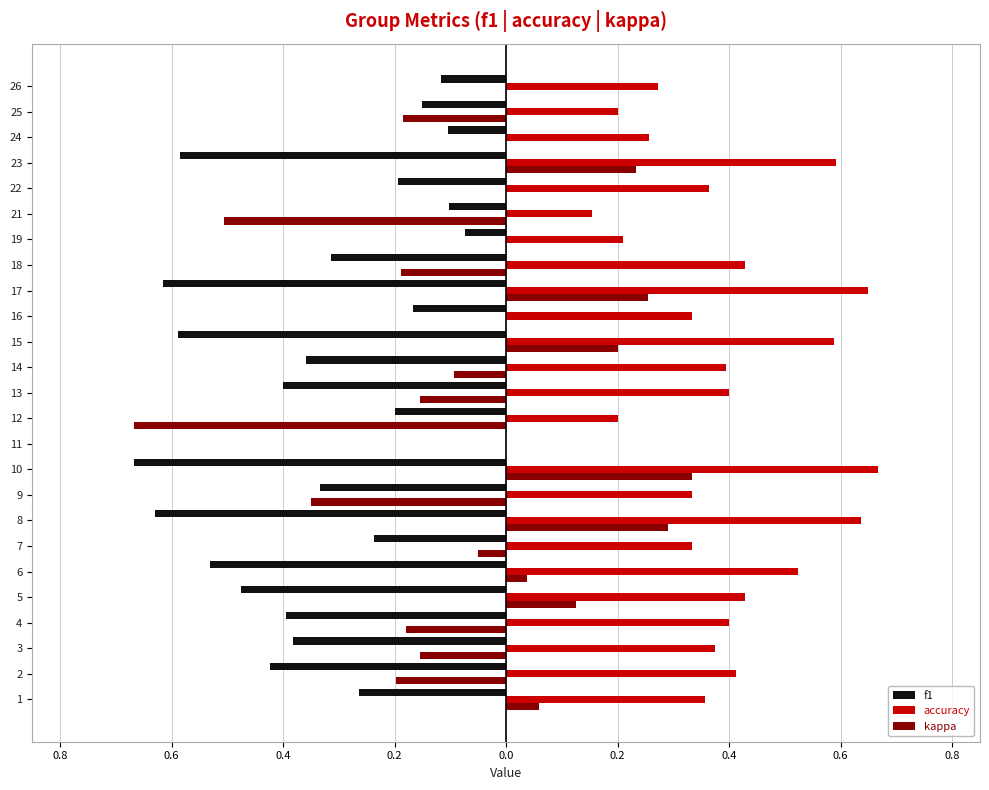

What are all the series names shown in the legend?

f1, accuracy, kappa